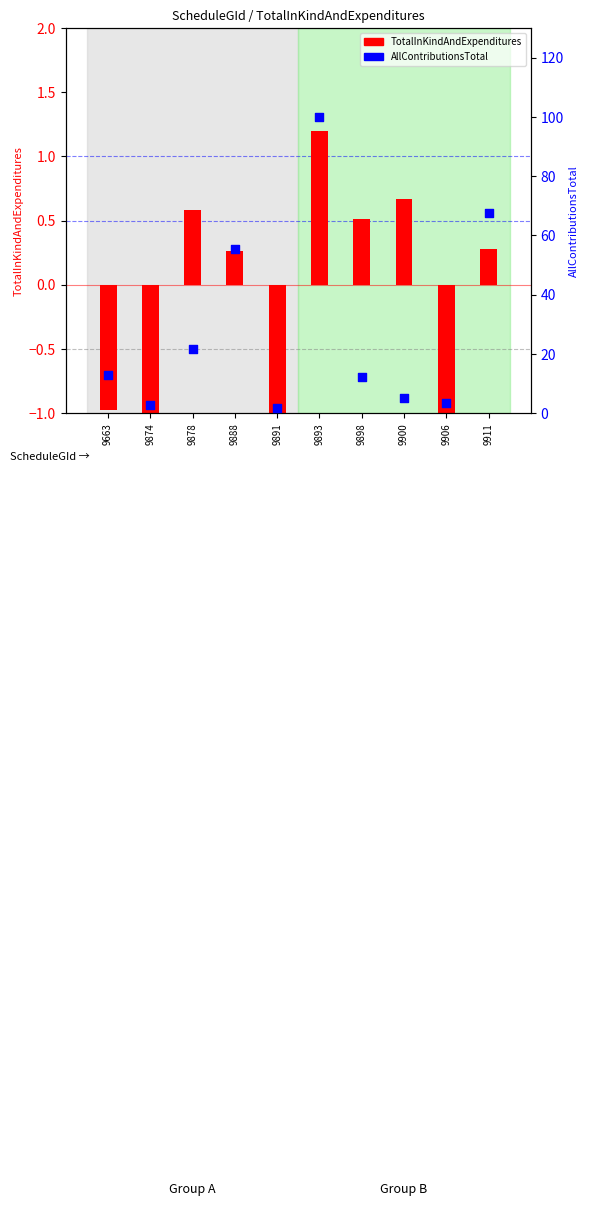

What is the total value across all series at 9893?

101.2